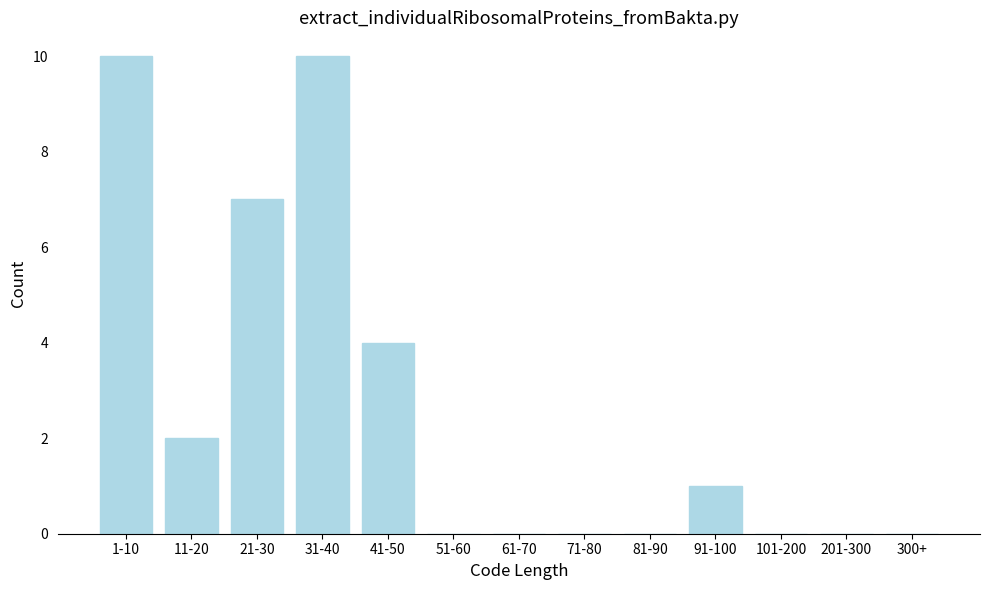

Reading right to left, extract all data points from this chart.

300+=0	201-300=0	101-200=0	91-100=1	81-90=0	71-80=0	61-70=0	51-60=0	41-50=4	31-40=10	21-30=7	11-20=2	1-10=10